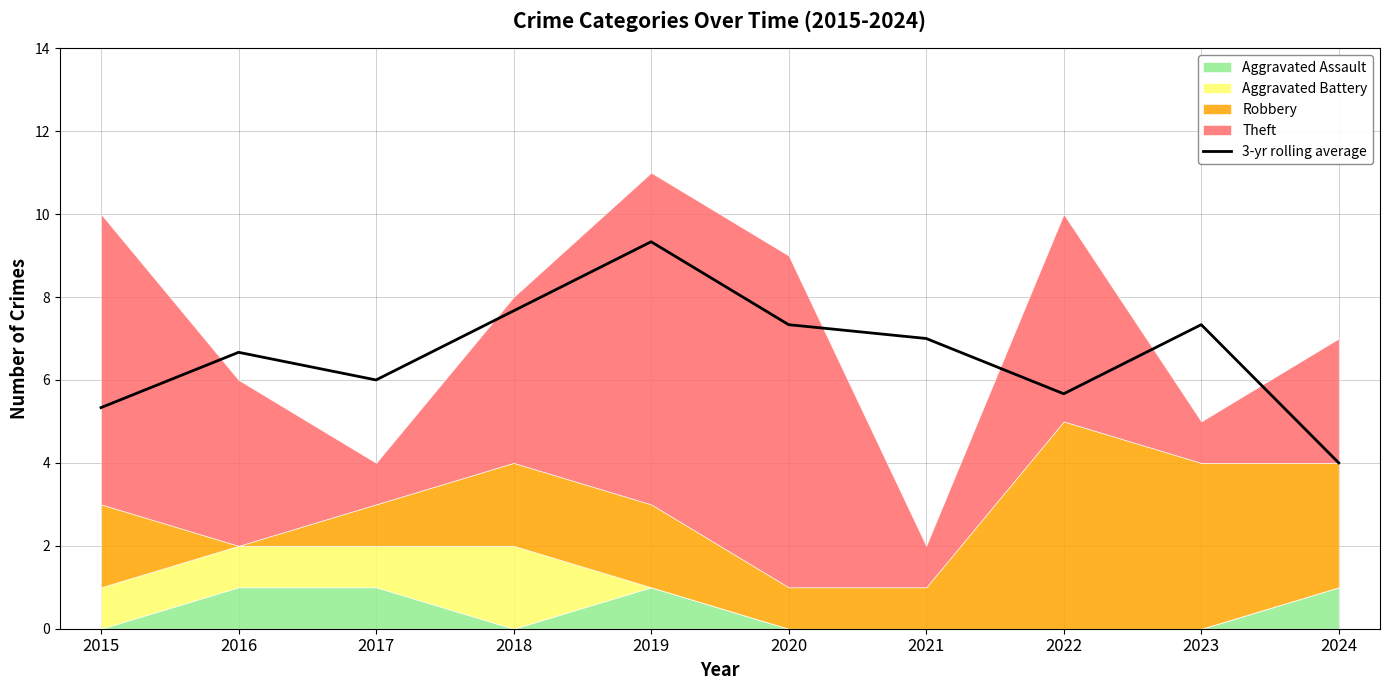

Reading left to right, transcribe all the data shown in this chart.

2015=5.3	2016=6.7	2017=6.0	2018=7.7	2019=9.3	2020=7.3	2021=7.0	2022=5.7	2023=7.3	2024=4.0